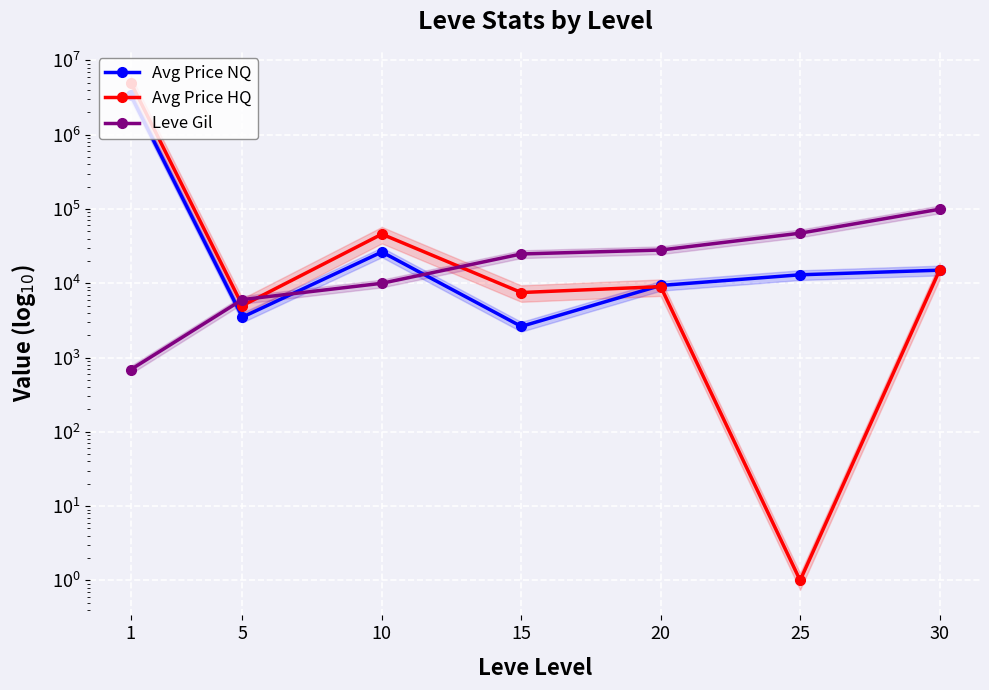

Reading right to left, transcribe all the data shown in this chart.

Avg Price NQ: 14999.0	13000.0	9339.3	2624.1	26366.5	3500.0	3369666.2
Avg Price HQ: 14999.0	1.0	9004.5	7499.5	45833.8	5000.0	5002375.0
Leve Gil: 99220.0	47200.0	28010.0	24790.0	9990.0	6030.0	690.0